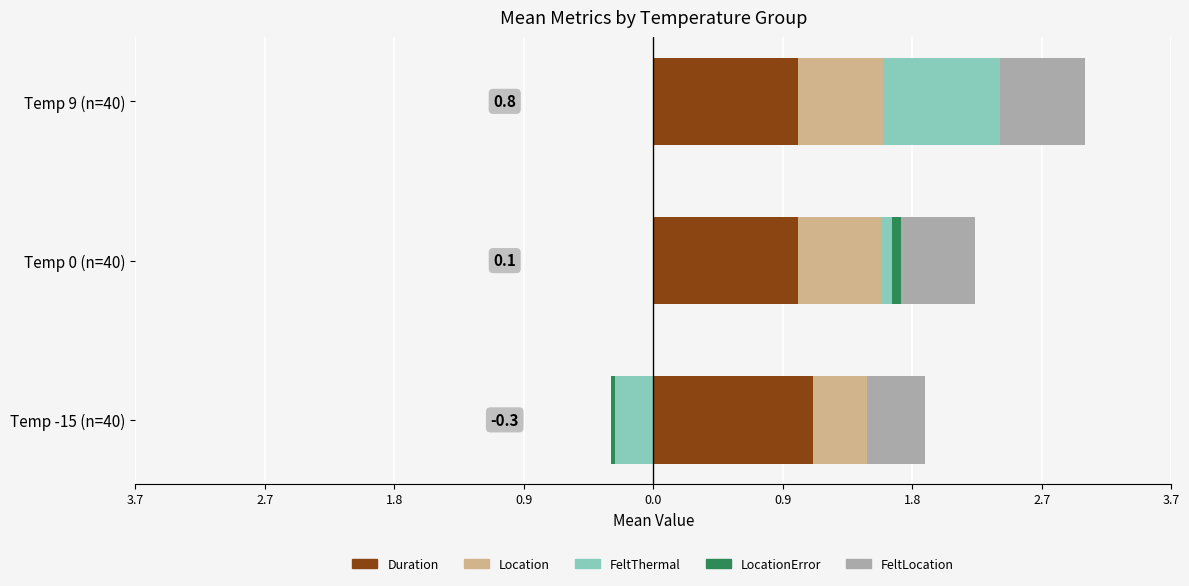

Are the bars horizontal?

Yes